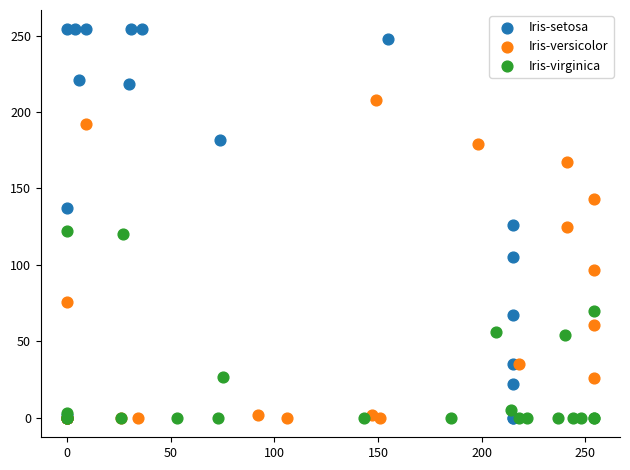

Which series has the widest spread of Y values?

Iris-setosa